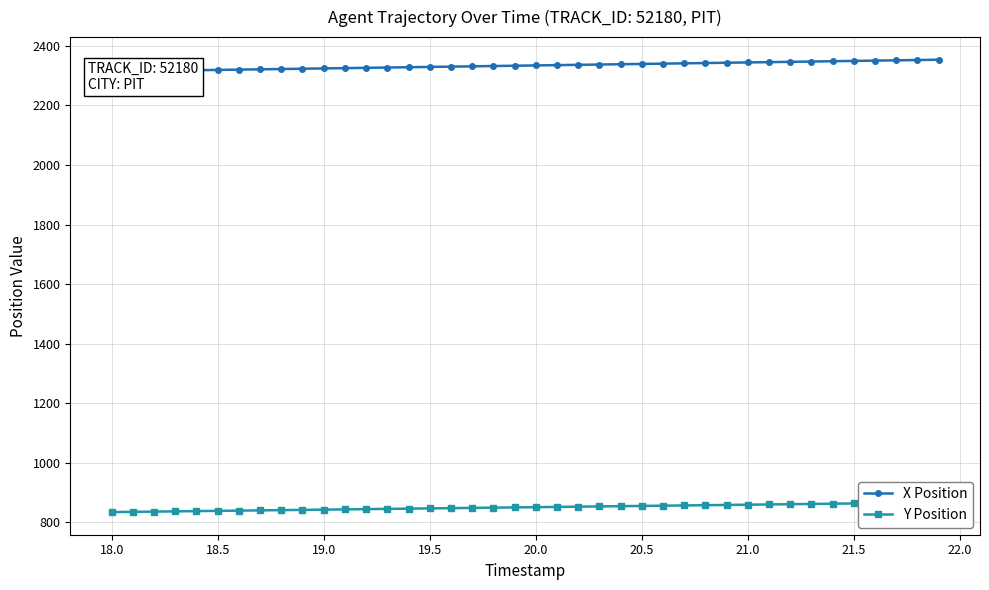

Where does the X Position series first go above 2334?

20